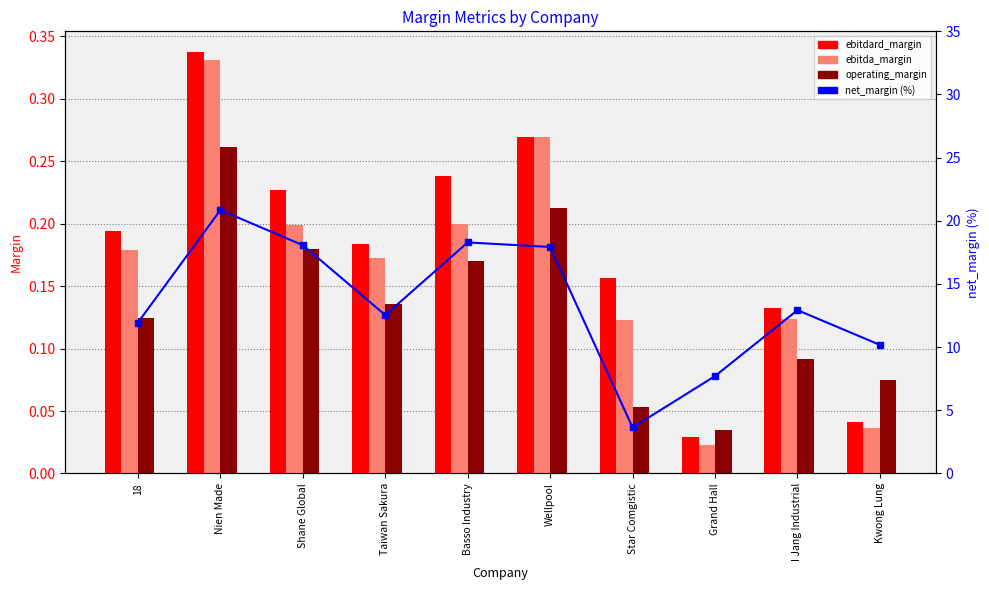

How many values in the net_margin (%) series are below 12?

4